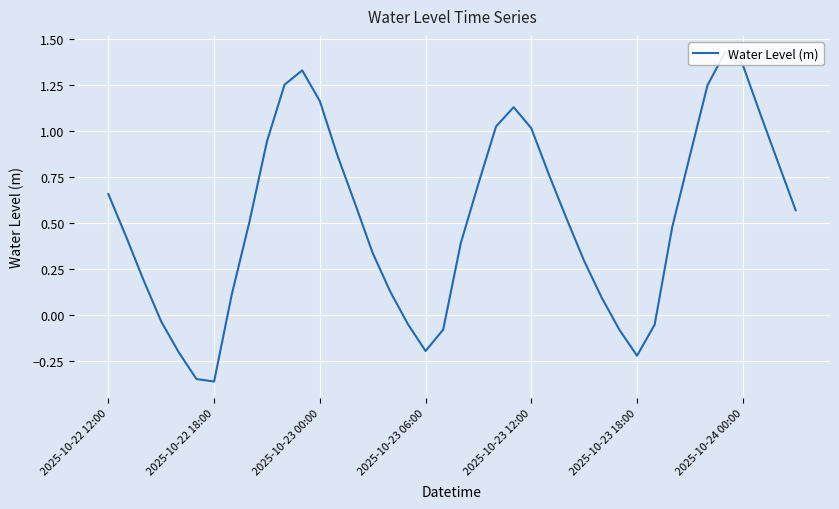

What is the value of the 15th point from the left?

0.6